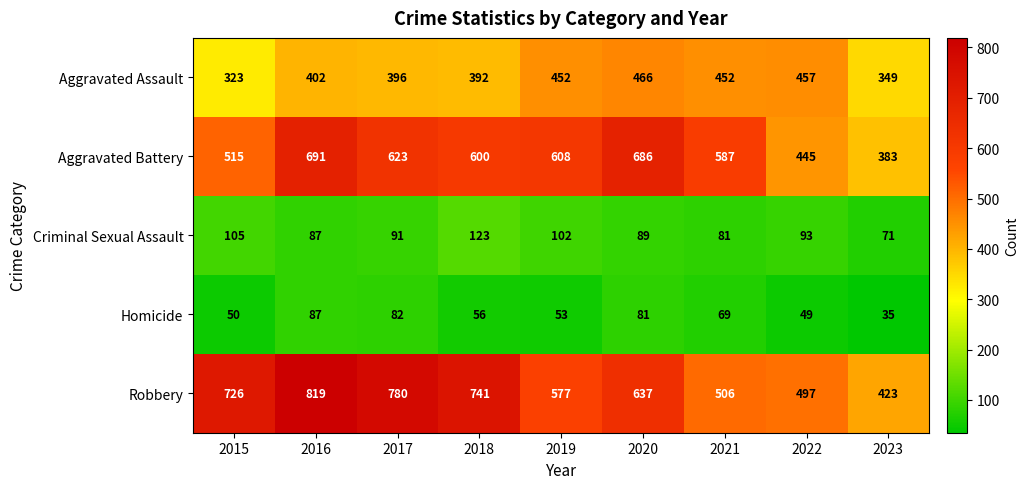

List the labels in order of Aggravated Battery value, largest first.

2016, 2020, 2017, 2019, 2018, 2021, 2015, 2022, 2023